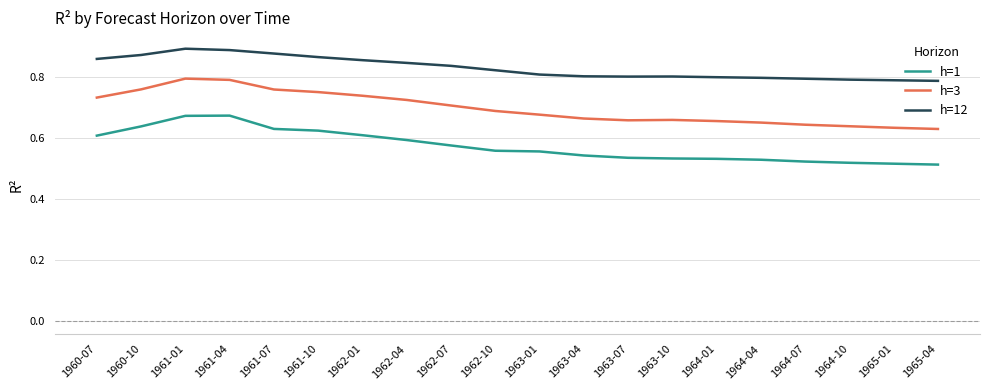

The h=12 series shows 0.8 at 1962-04. True or false?

True